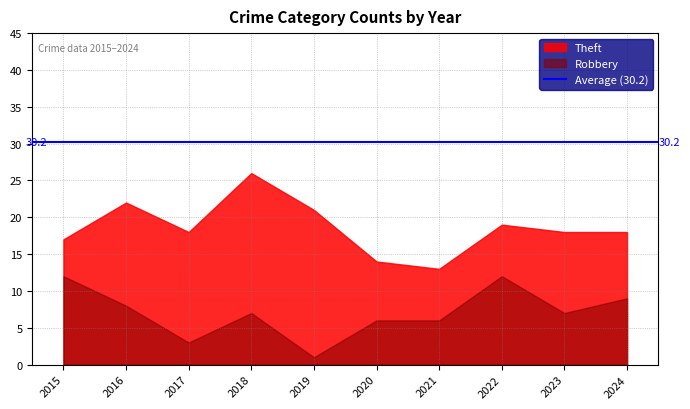

What is the maximum value for Theft?

26